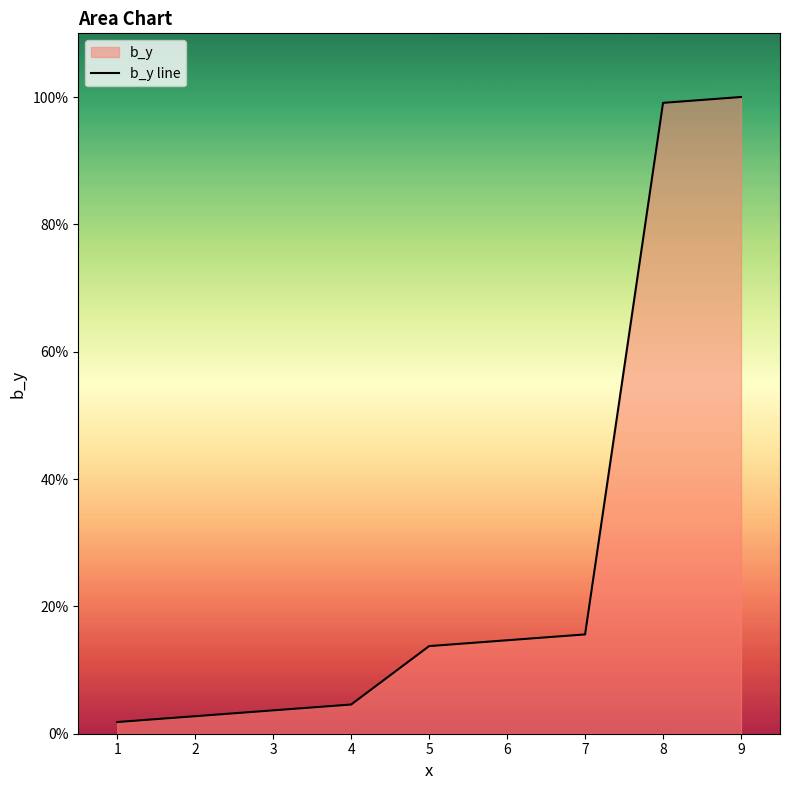

The value at 2 is 2.8. True or false?

True